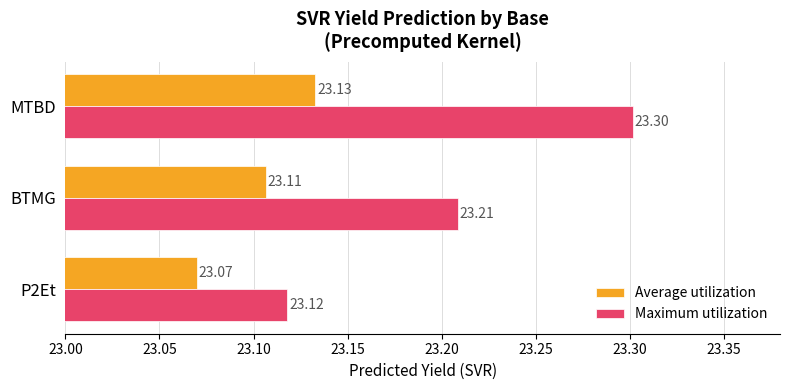

What is the sum of all Average utilization values?

69.3